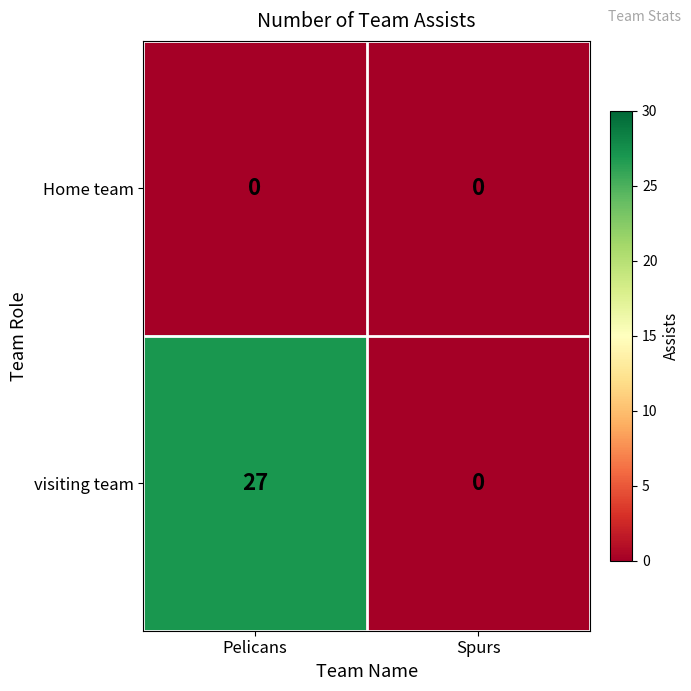

True or false: visiting team has a value of 18 at Spurs.

False